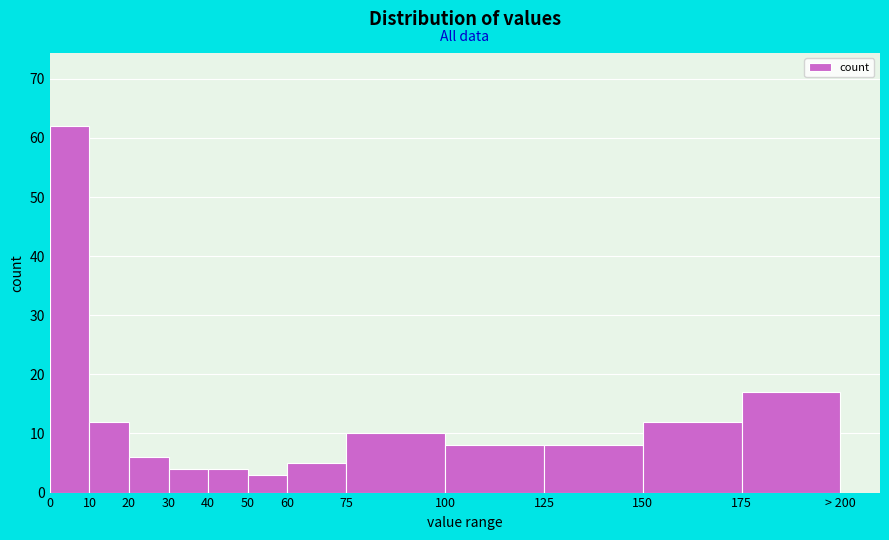

Reading right to left, what are all the values shown in this chart?

17	12	8	8	10	5	3	4	4	6	12	62